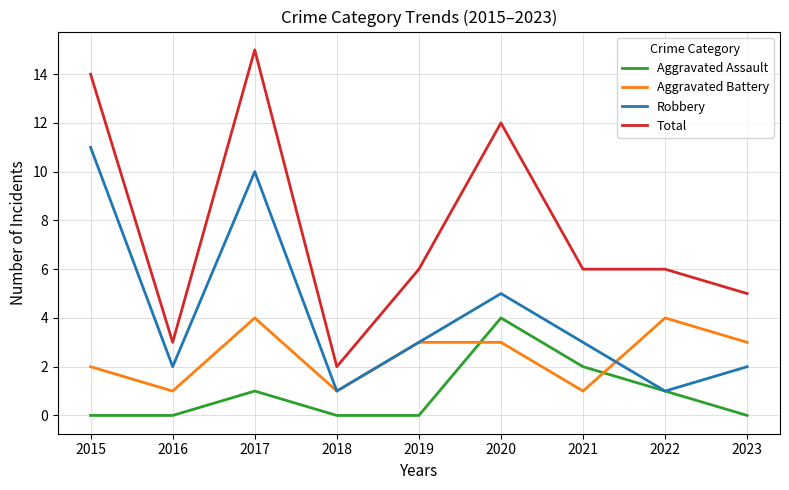

Is the value of Total at 2021 greater than the value of Robbery at 2022?

Yes